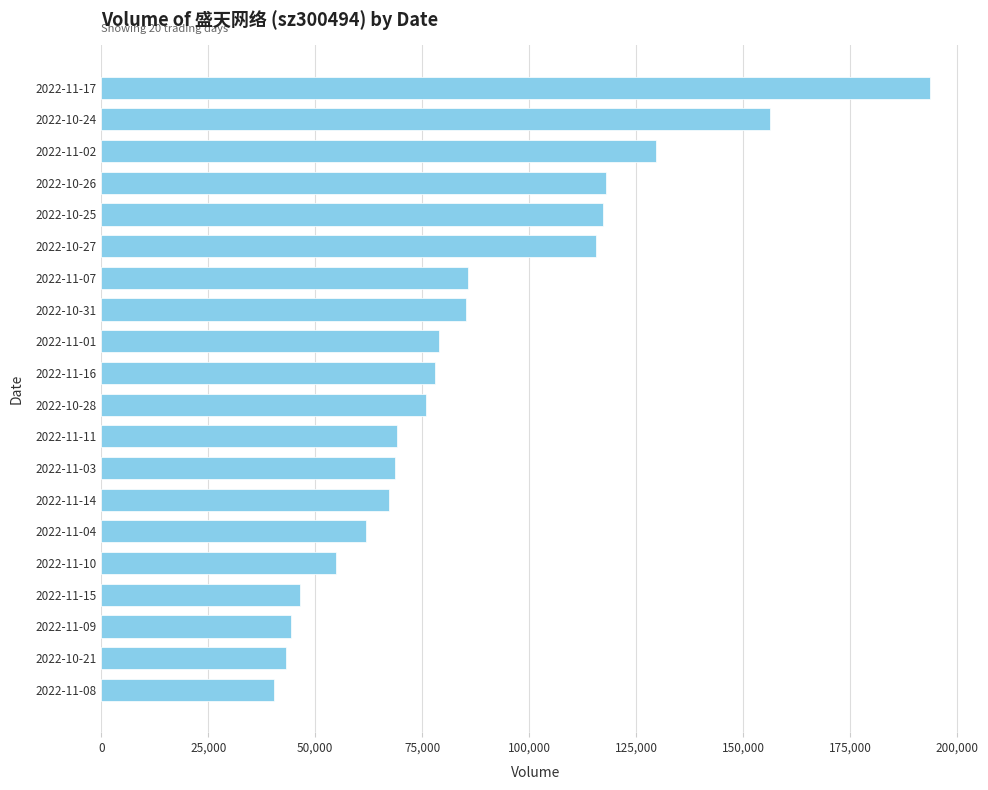

Read the value at 2022-10-31.

85212